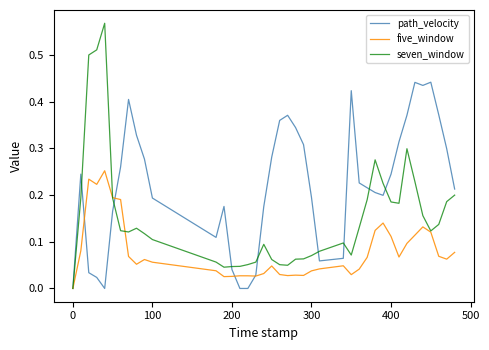

Which series has the largest total across all categories?

path_velocity